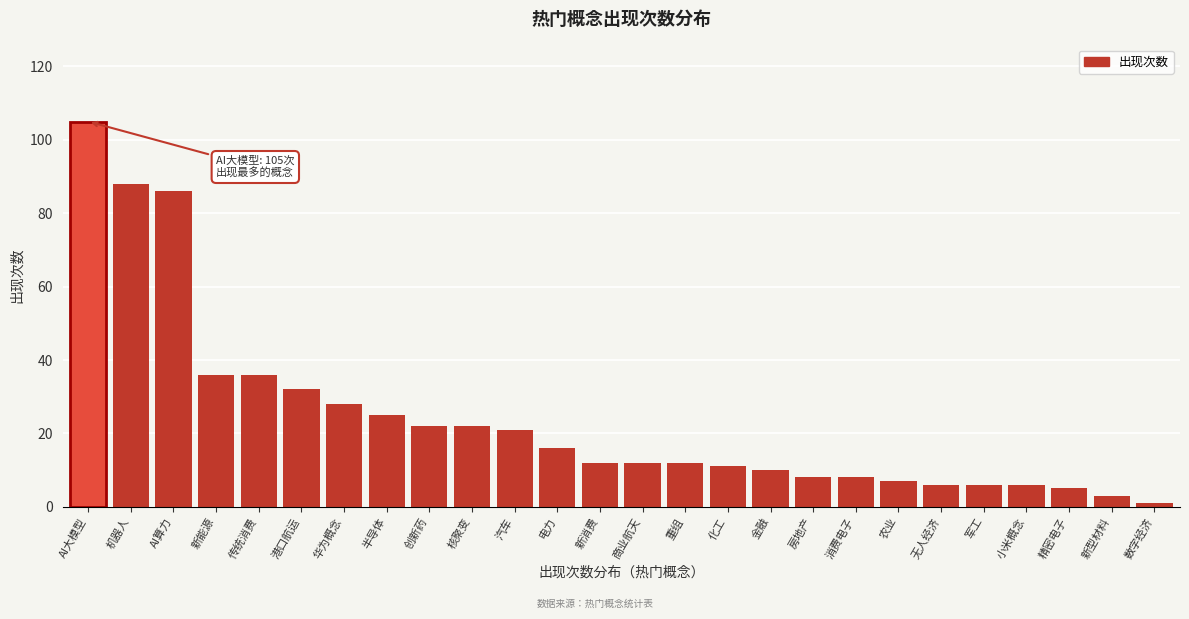

Reading right to left, list all the values displayed in this chart.

数字经济=1	新型材料=3	精密电子=5	小米概念=6	军工=6	无人经济=6	农业=7	消费电子=8	房地产=8	金融=10	化工=11	重组=12	商业航天=12	新消费=12	电力=16	汽车=21	核聚变=22	创新药=22	半导体=25	华为概念=28	港口航运=32	传统消费=36	新能源=36	AI算力=86	机器人=88	AI大模型=105